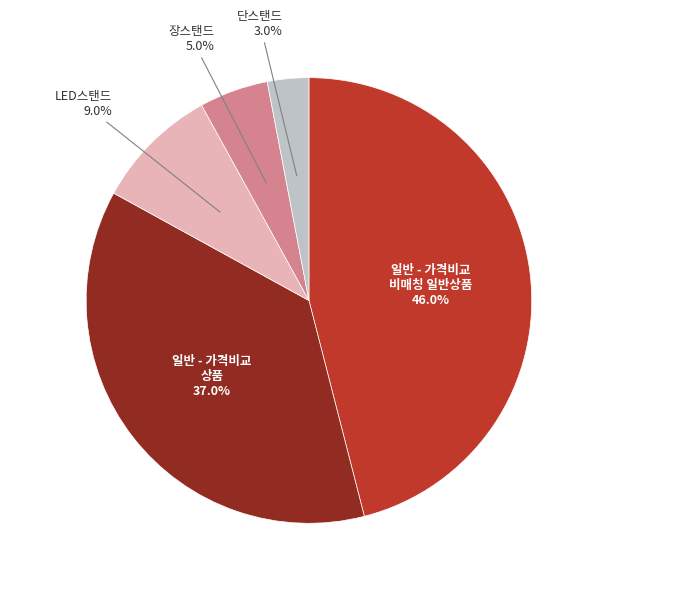

Rank the categories by value from lowest to highest.

단스탠드, 장스탠드, LED스탠드, 일반 - 가격비교 상품, 일반 - 가격비교 비매칭 일반상품